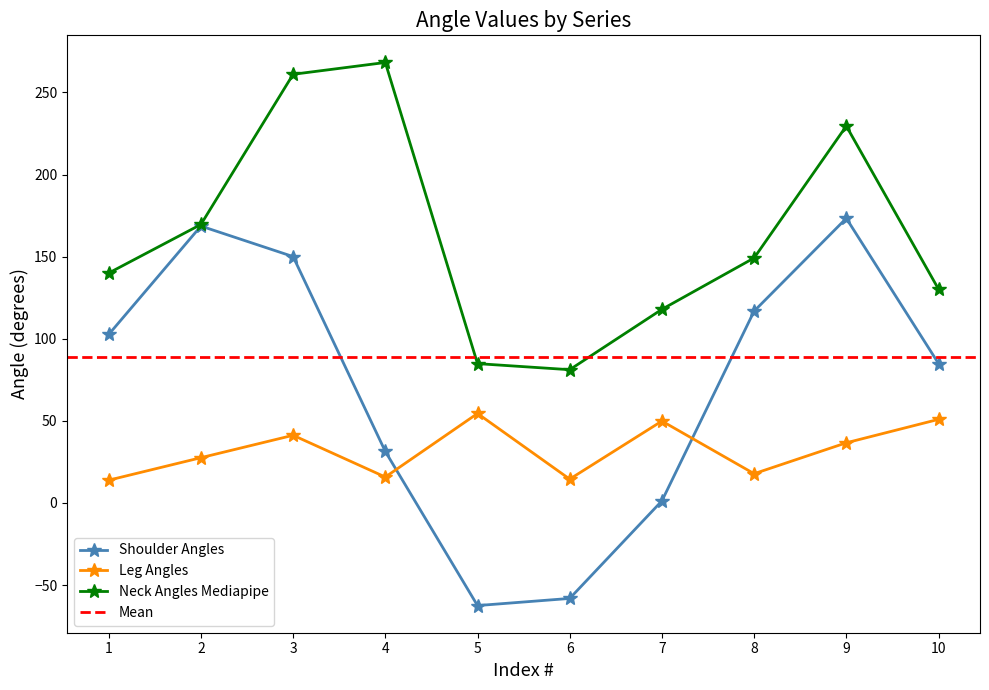

Count the number of categories in the chart.

10